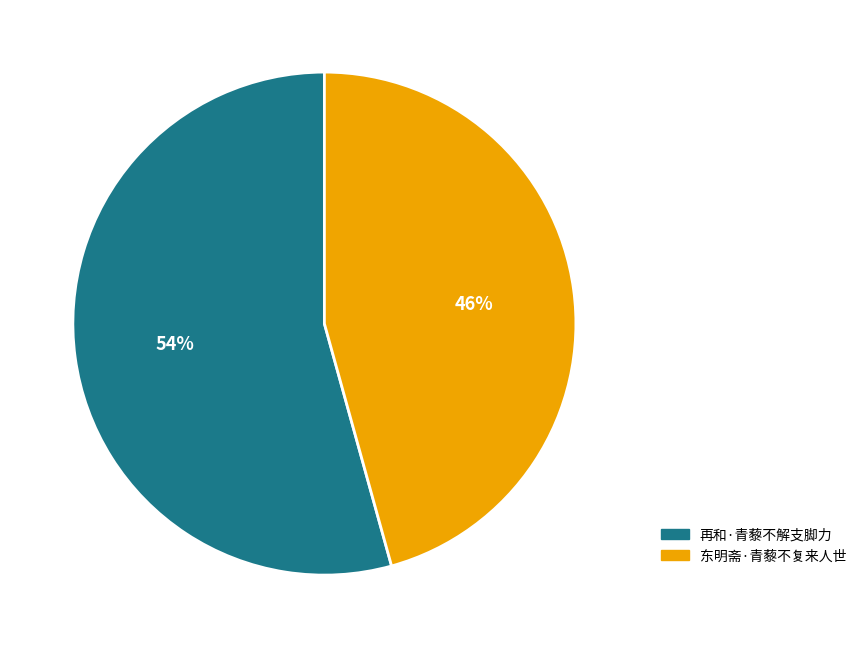

To the nearest percent, what is the combined percentage of 再和·青藜不解支脚力 and 东明斋·青藜不复来人世?

100%